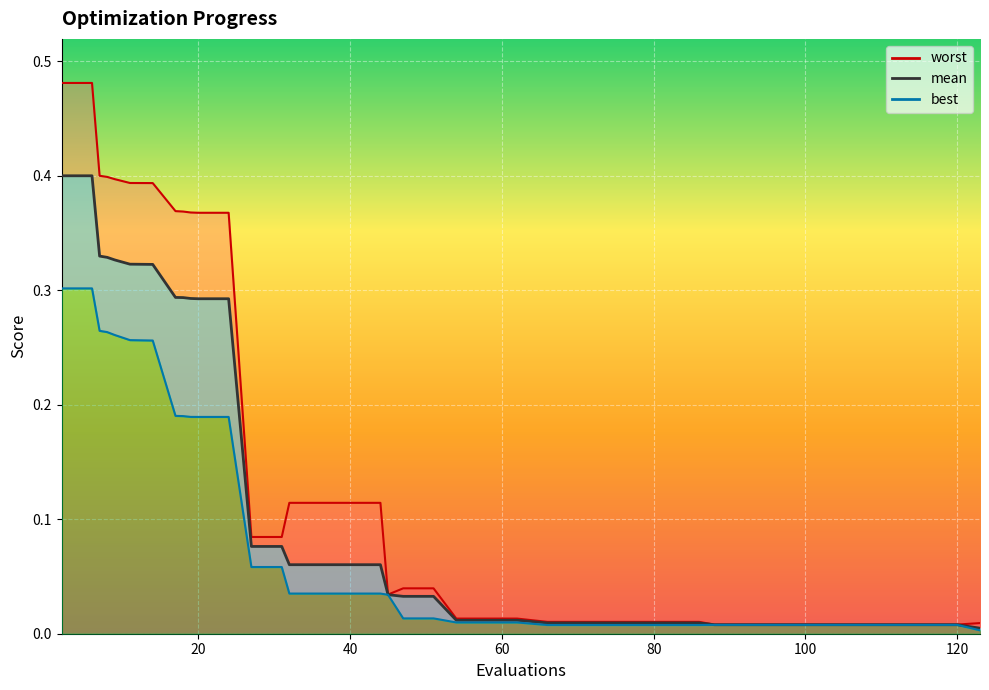

True or false: mean and best_line intersect in this chart.

False